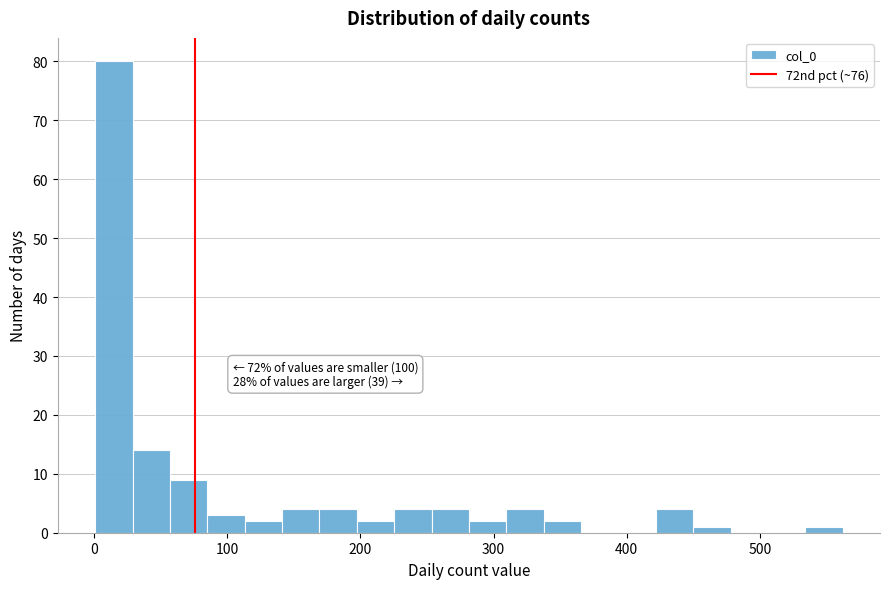

Around what value on the x-axis is the tallest bar? Give the approximate position of its centre, as read against the axis.

20